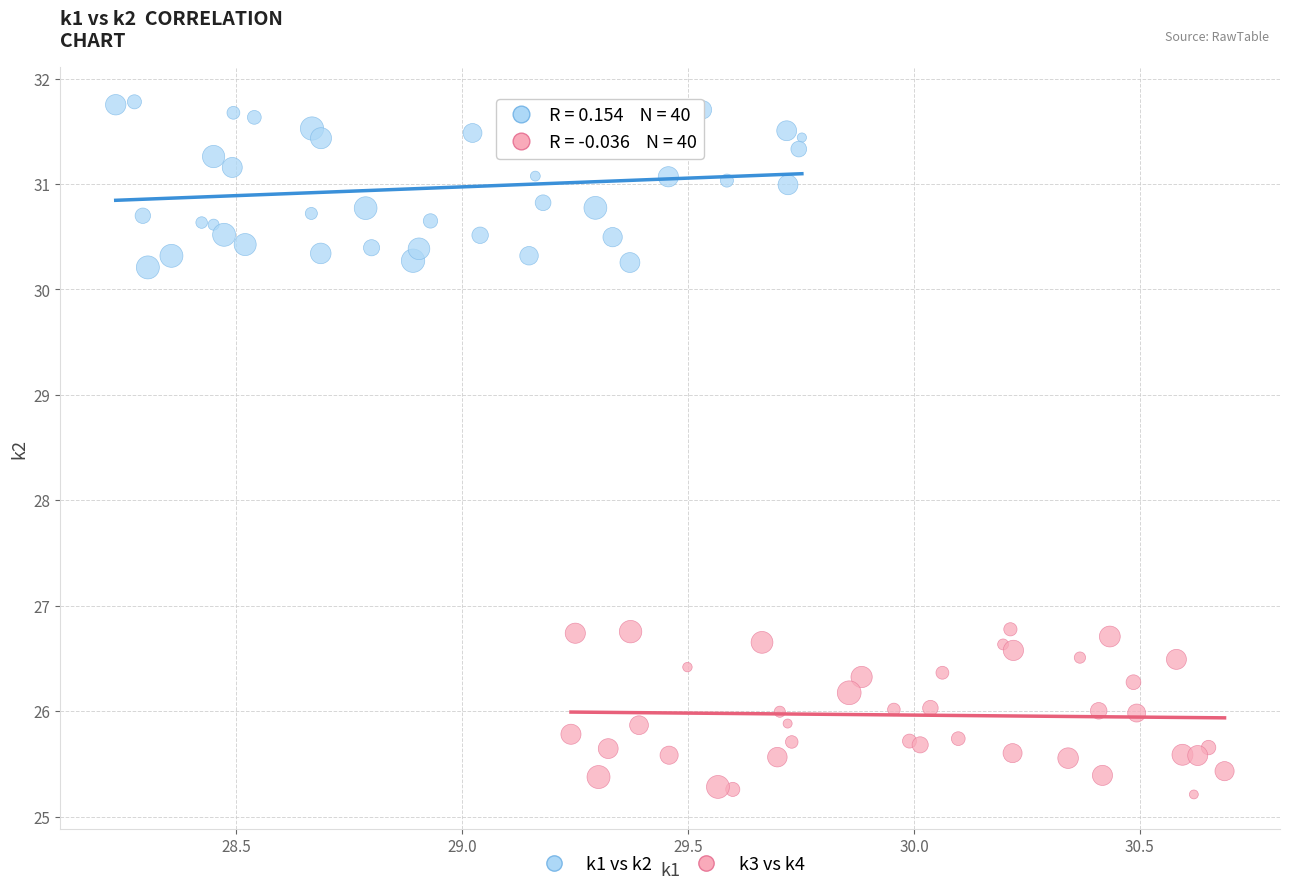

Which series contains the lowest Y value?

k3 vs k4